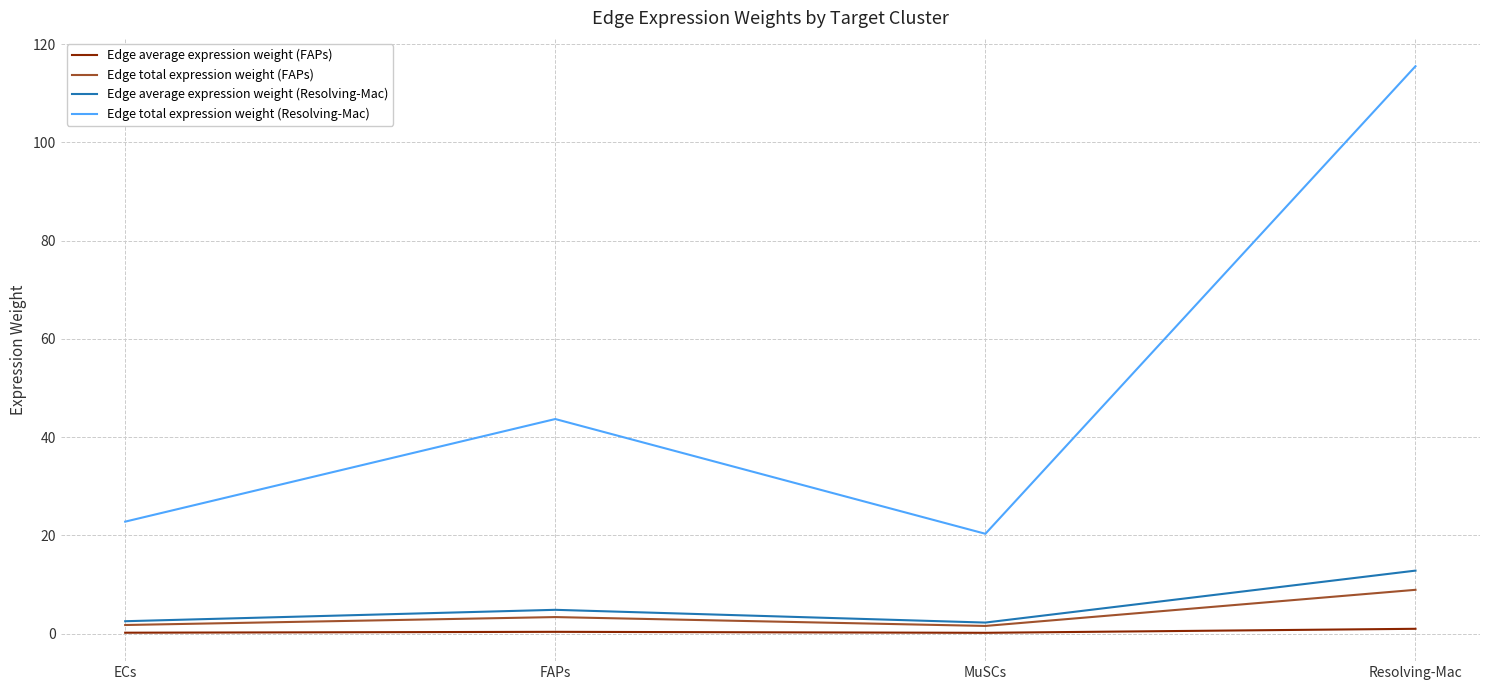

Which series has the widest spread of values?

Edge total expression weight (Resolving-Mac)